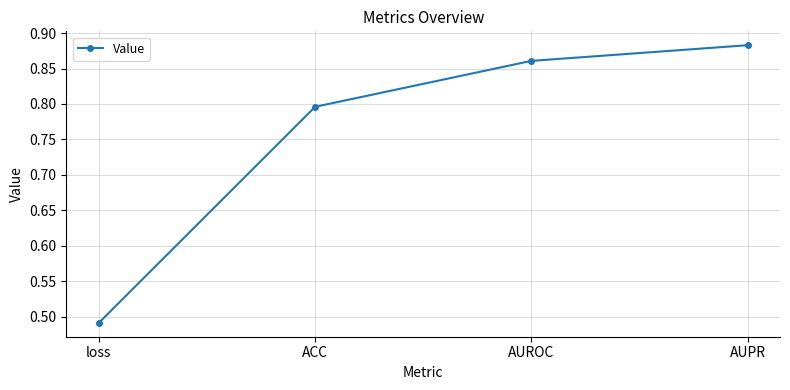

At which category does the chart reach its minimum across all series?

loss